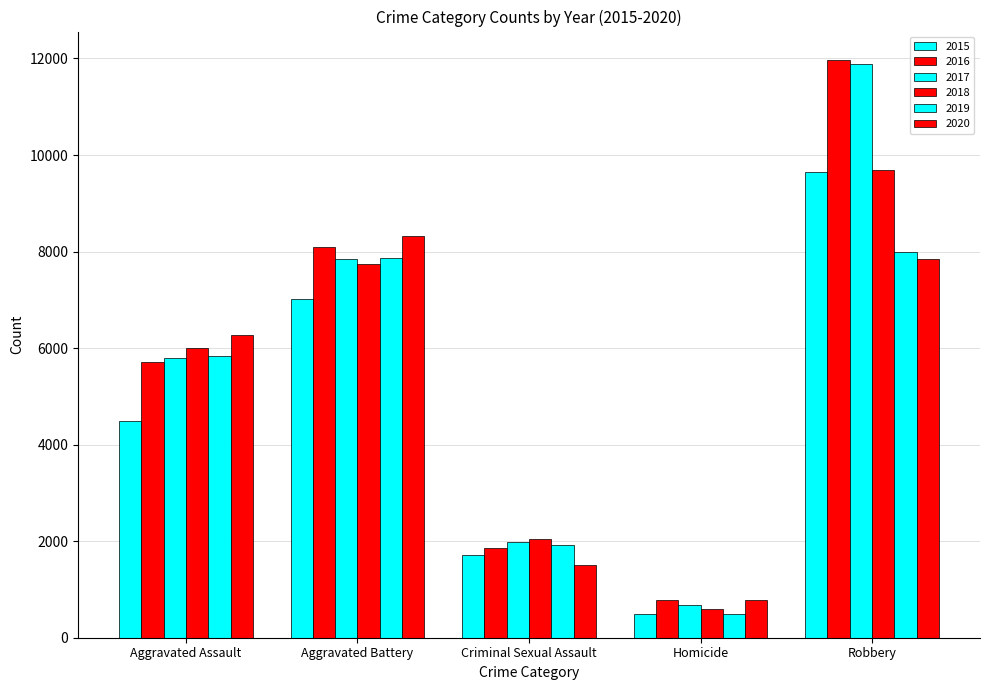

The 2019 series shows 7964 at Aggravated Assault. True or false?

False